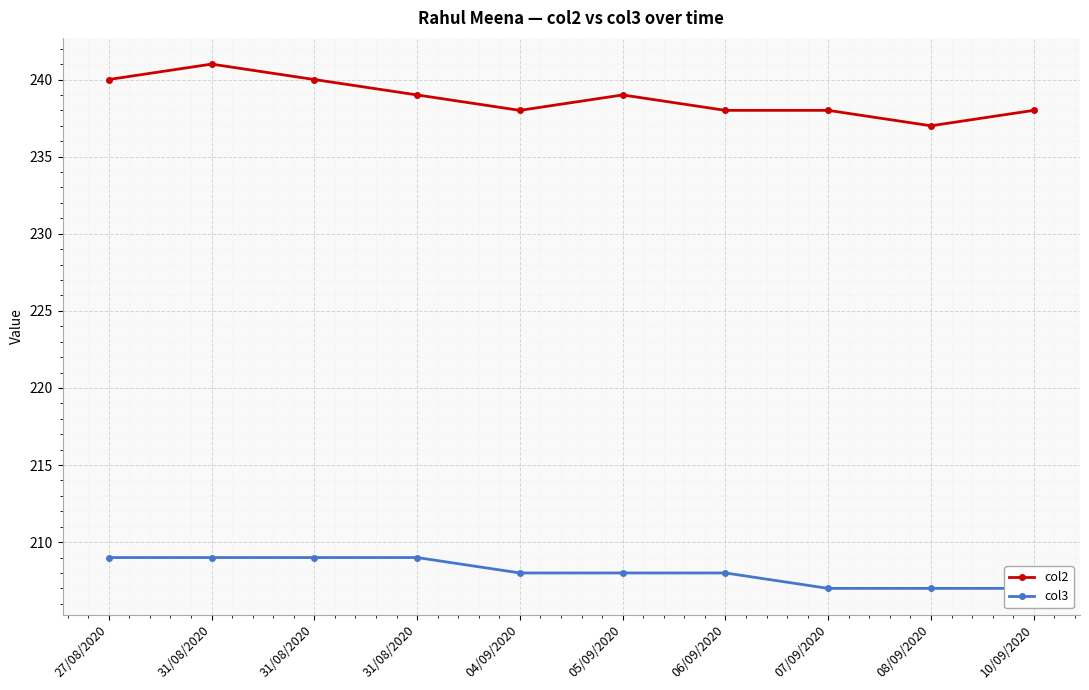

Reading left to right, list all the values displayed in this chart.

col2: 240	241	240	239	238	239	238	238	237	238
col3: 209	209	209	209	208	208	208	207	207	207